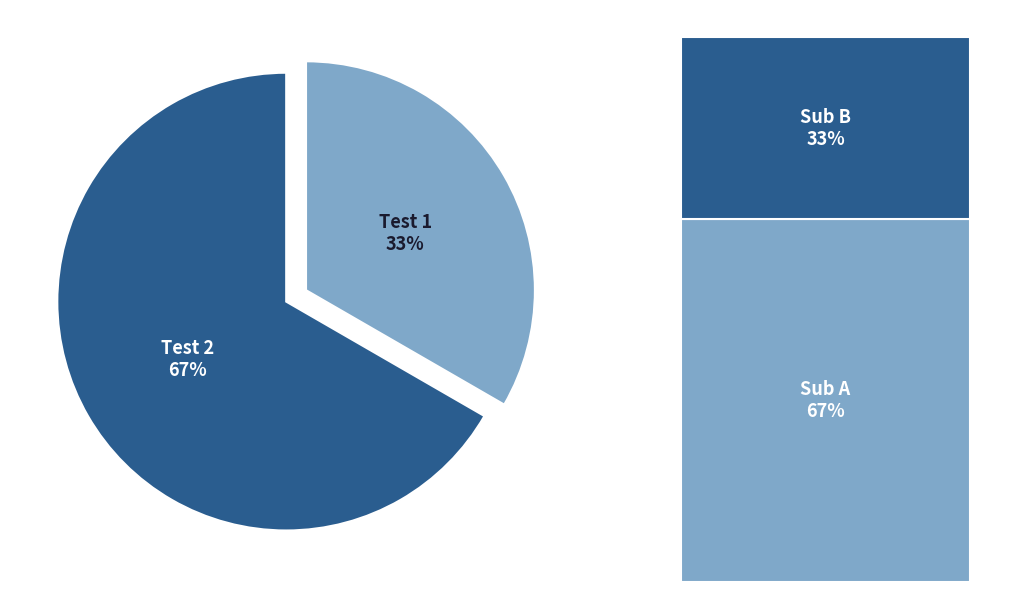

To the nearest percent, what percentage of the pie is Row 1?

67%